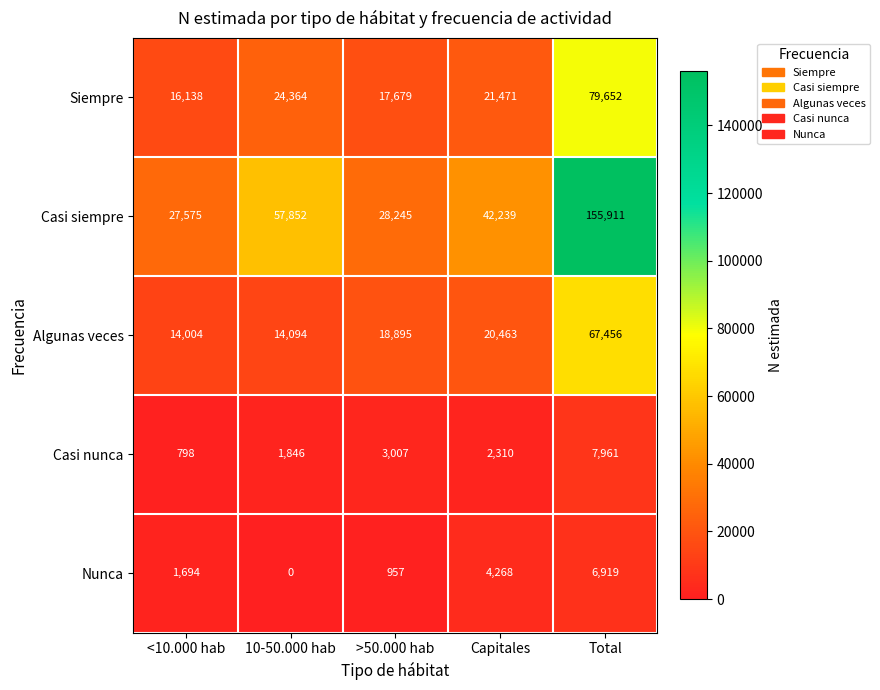

True or false: Algunas veces has a value of 97041 at Total.

False